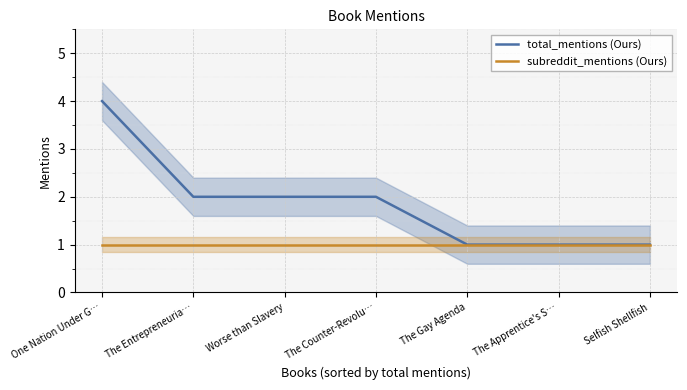

Rank the series by their average value, from highest to lowest.

total_mentions (Ours), subreddit_mentions (Ours)